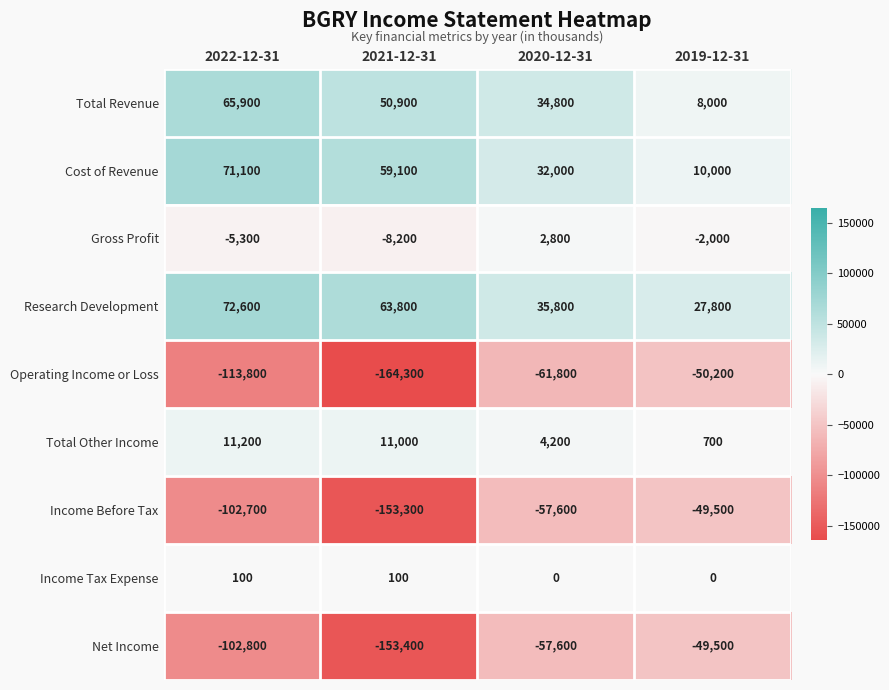

What is the difference between the maximum and second lowest values in the Income Before Tax series?

53200